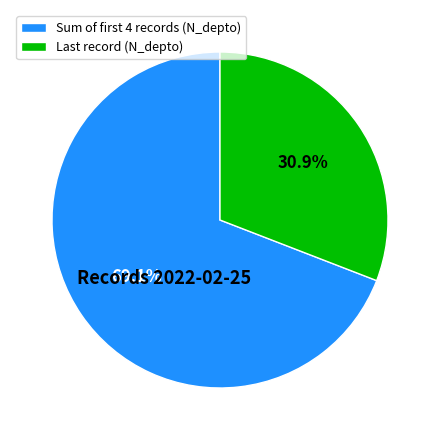

Which category accounts for the majority?

Sum of first 4 records (N_depto)